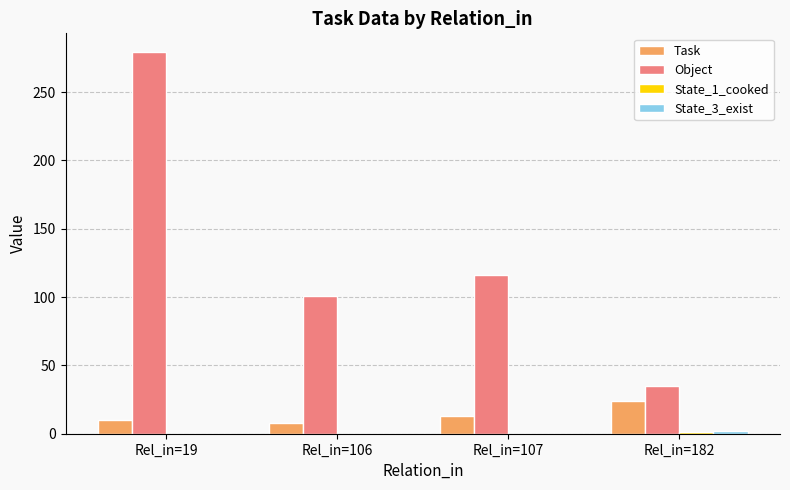

What is the sum of the Object values at Rel_in=19 and Rel_in=107?

395